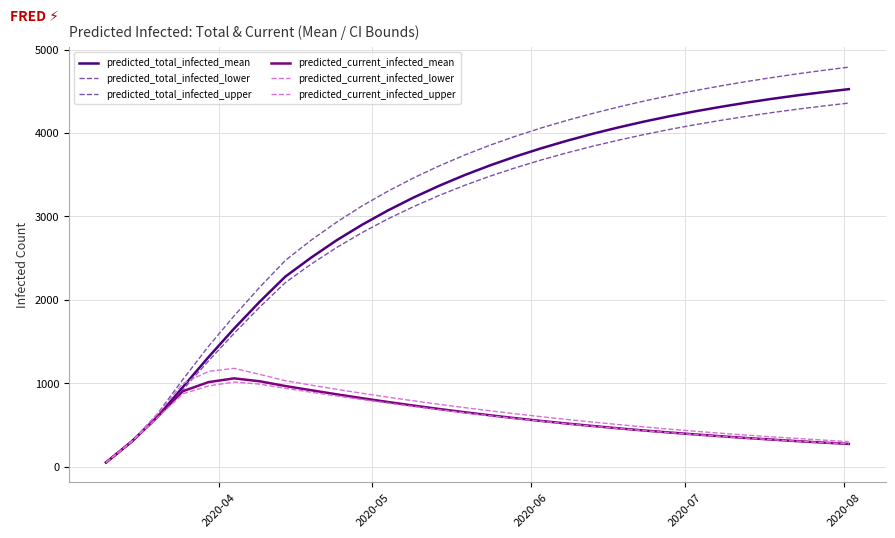

How many lines are shown in the chart?

6